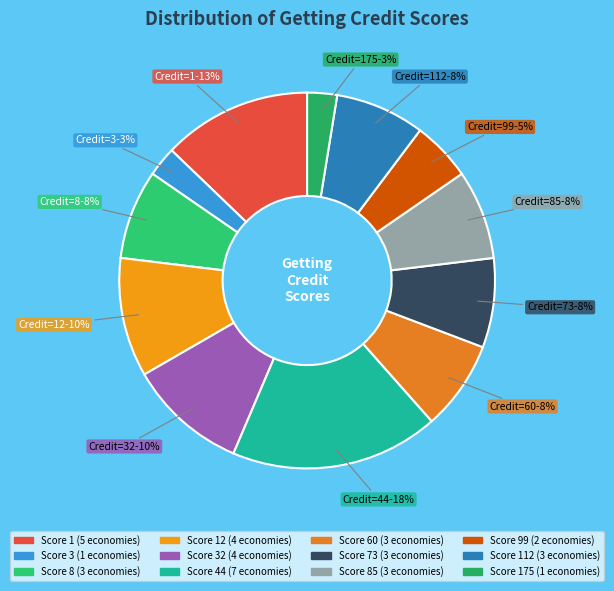

How many segments does this pie chart have?

12